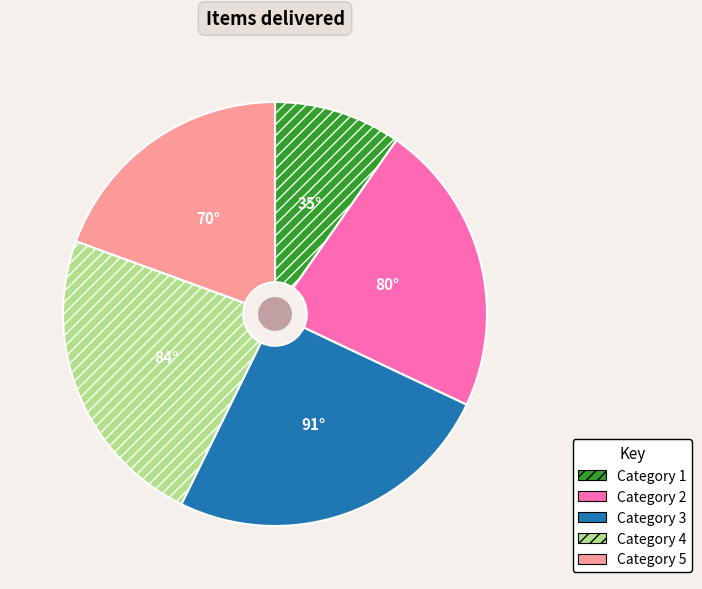

Is there a majority slice in this chart?

No